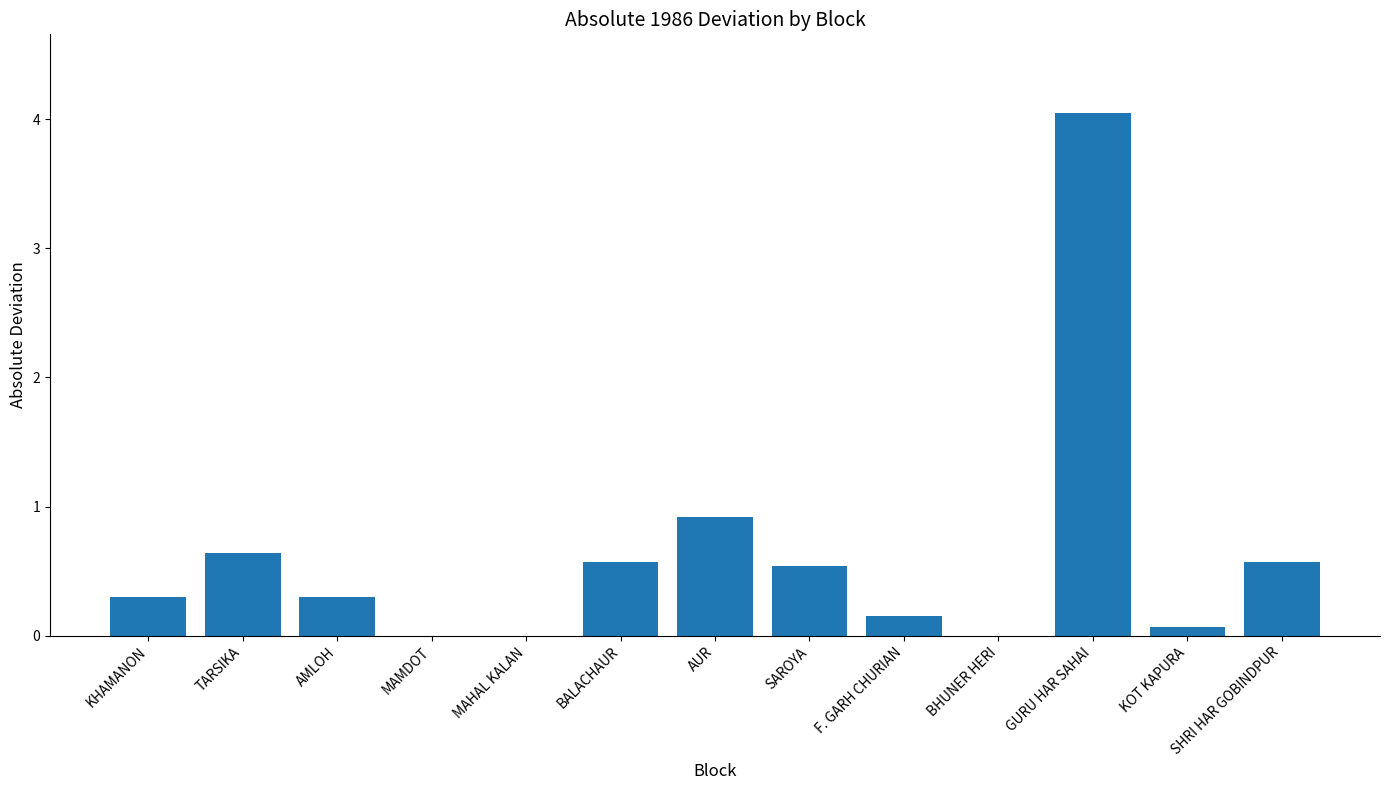

What is the change in value from KHAMANON to BALACHAUR?

+0.3